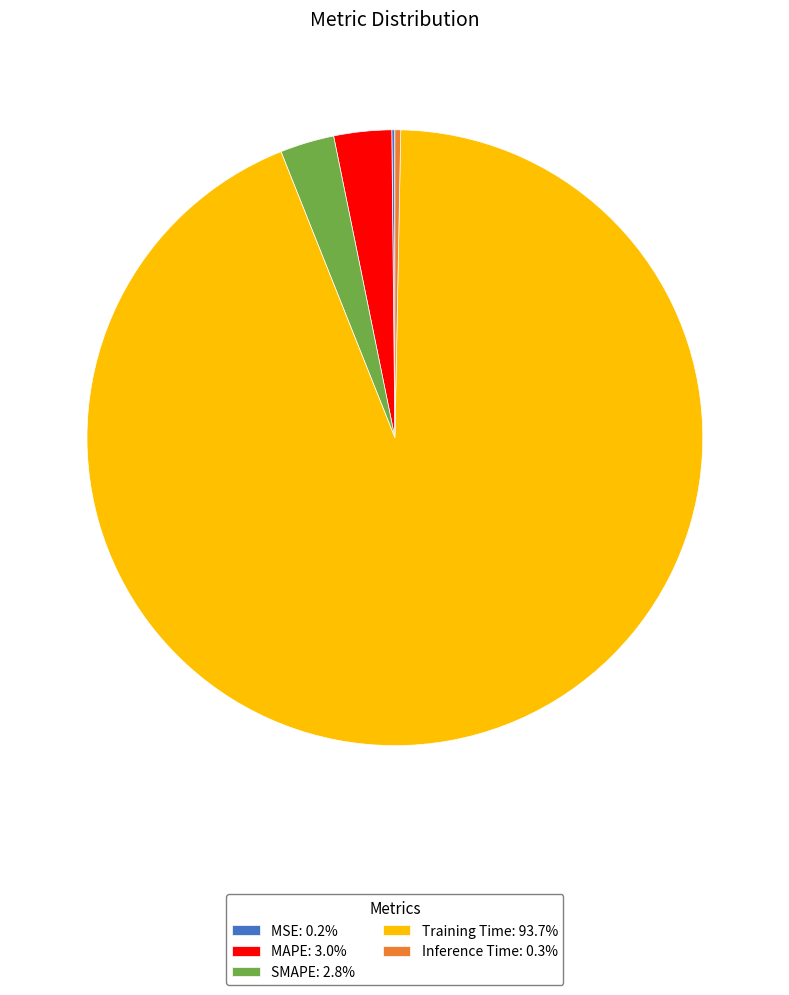

Does Training Time: 93.7% represent more than half of the total?

Yes